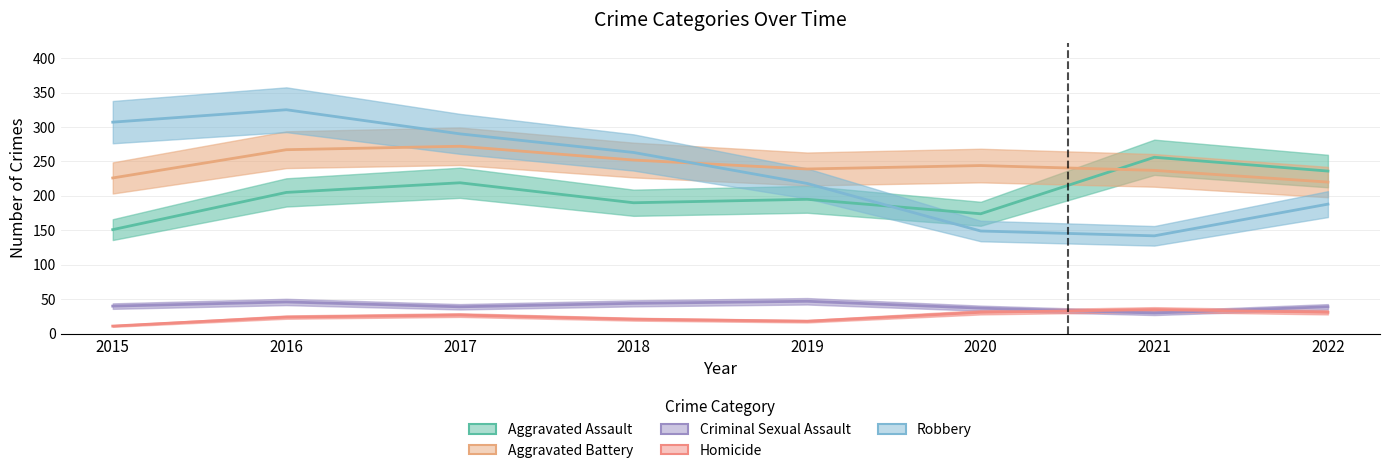

What is the spread (max minus min) of values at 2020?

213